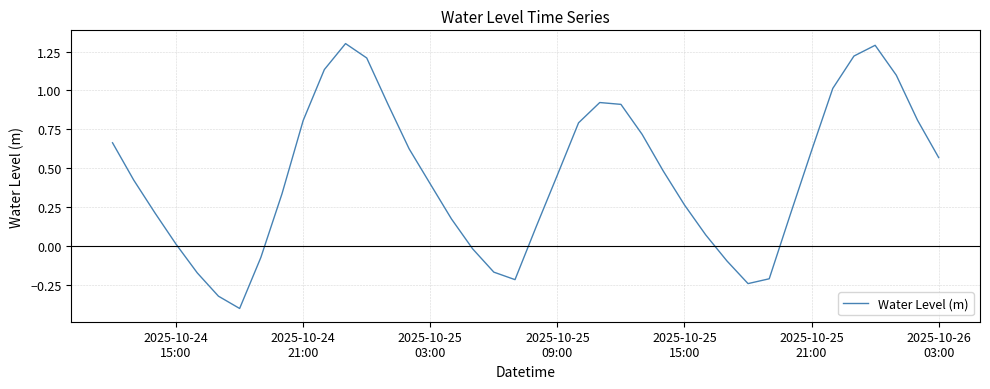

What is the difference between the maximum and minimum values?

1.7